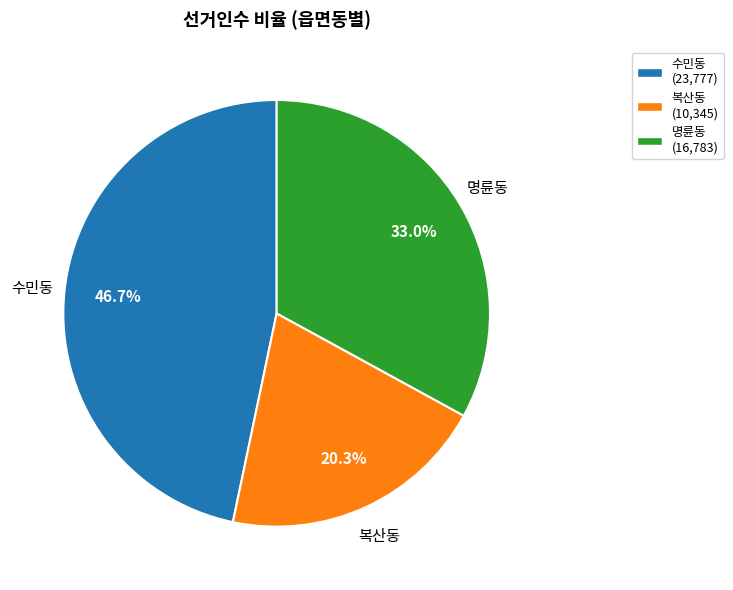

The 수민동 slice represents 37% of the pie. True or false?

False